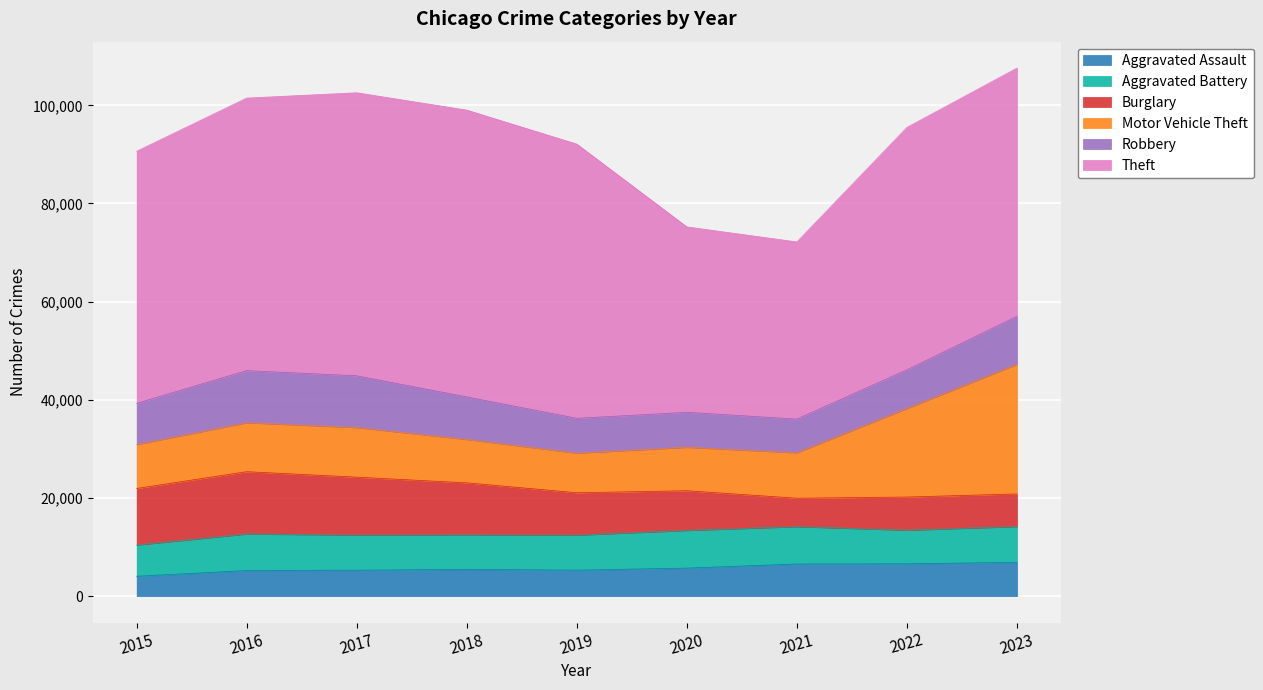

Which has a higher value, 2021 or 2018?

2021